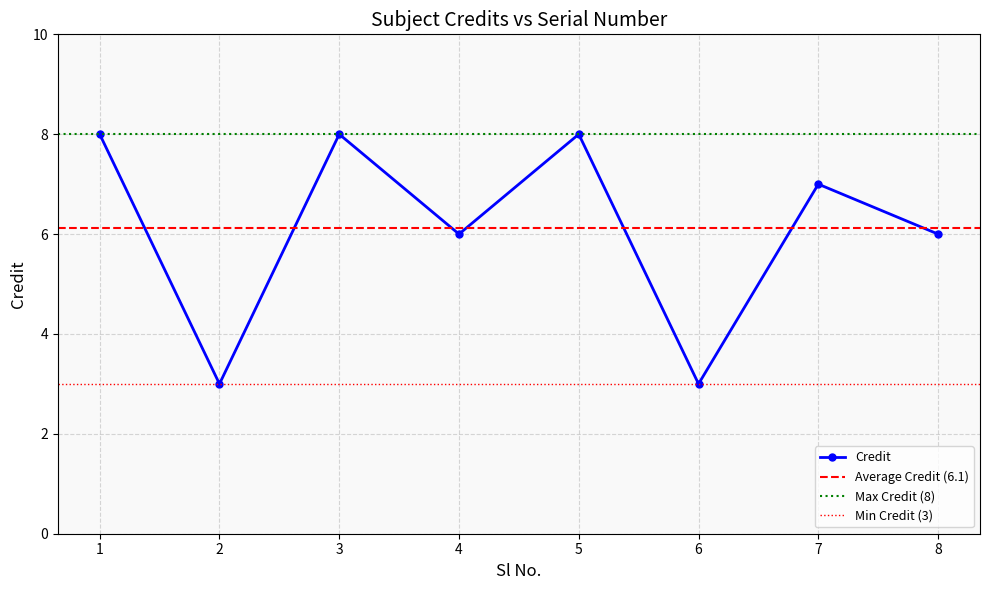

What is the average value?

6